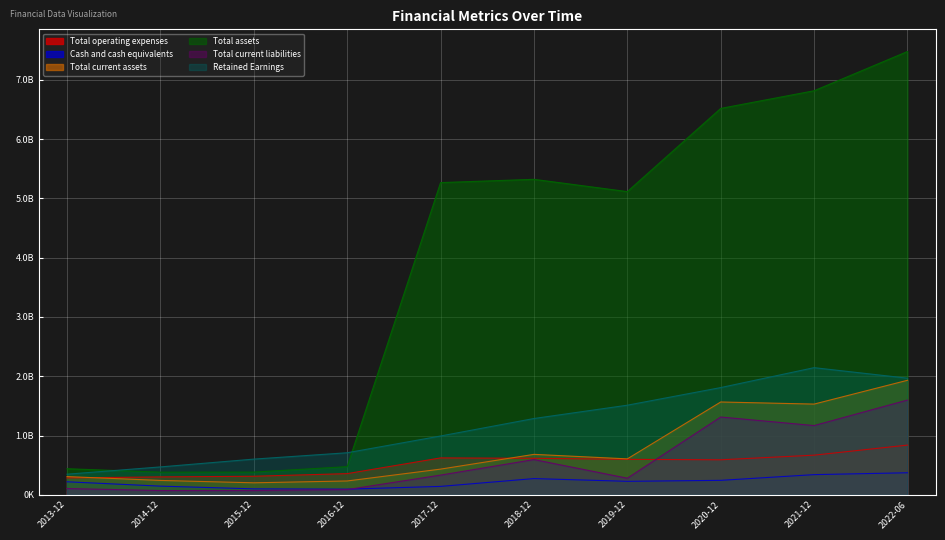

True or false: Cash and cash equivalents and Retained Earnings cross at least once.

False